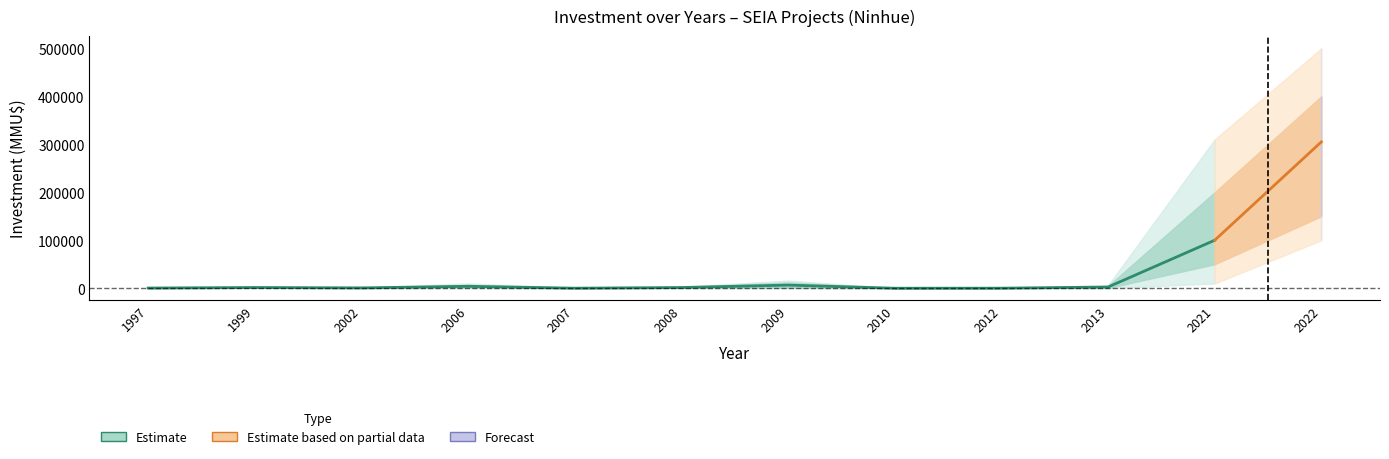

What is the total value across all series at 2012?

200